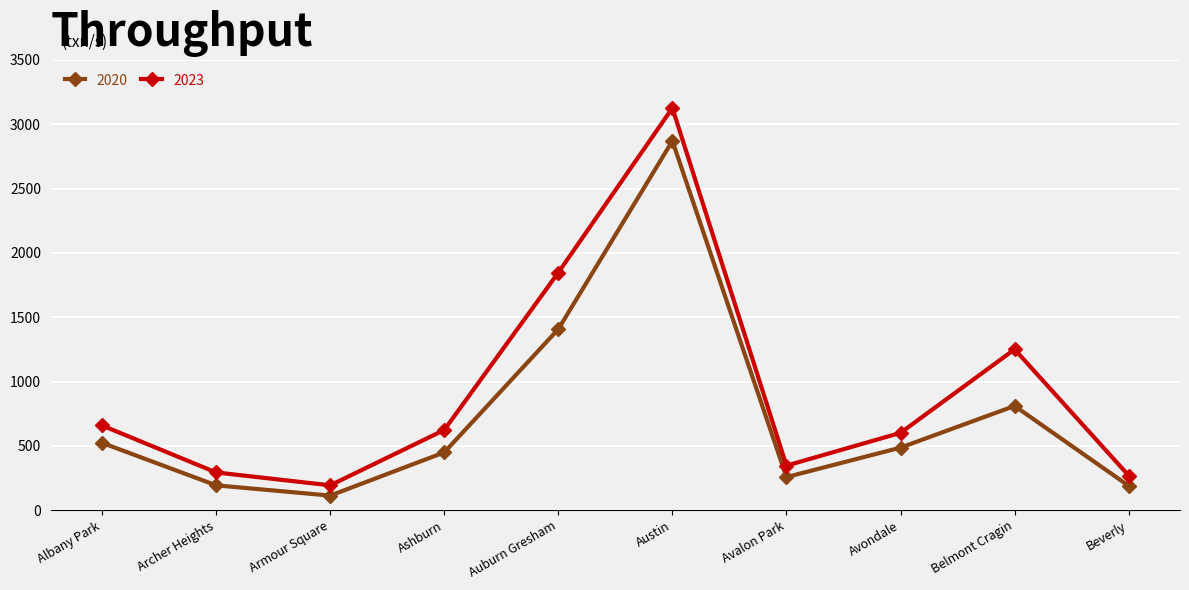

What is the value of the 2020 point at the 3rd from the left?

113